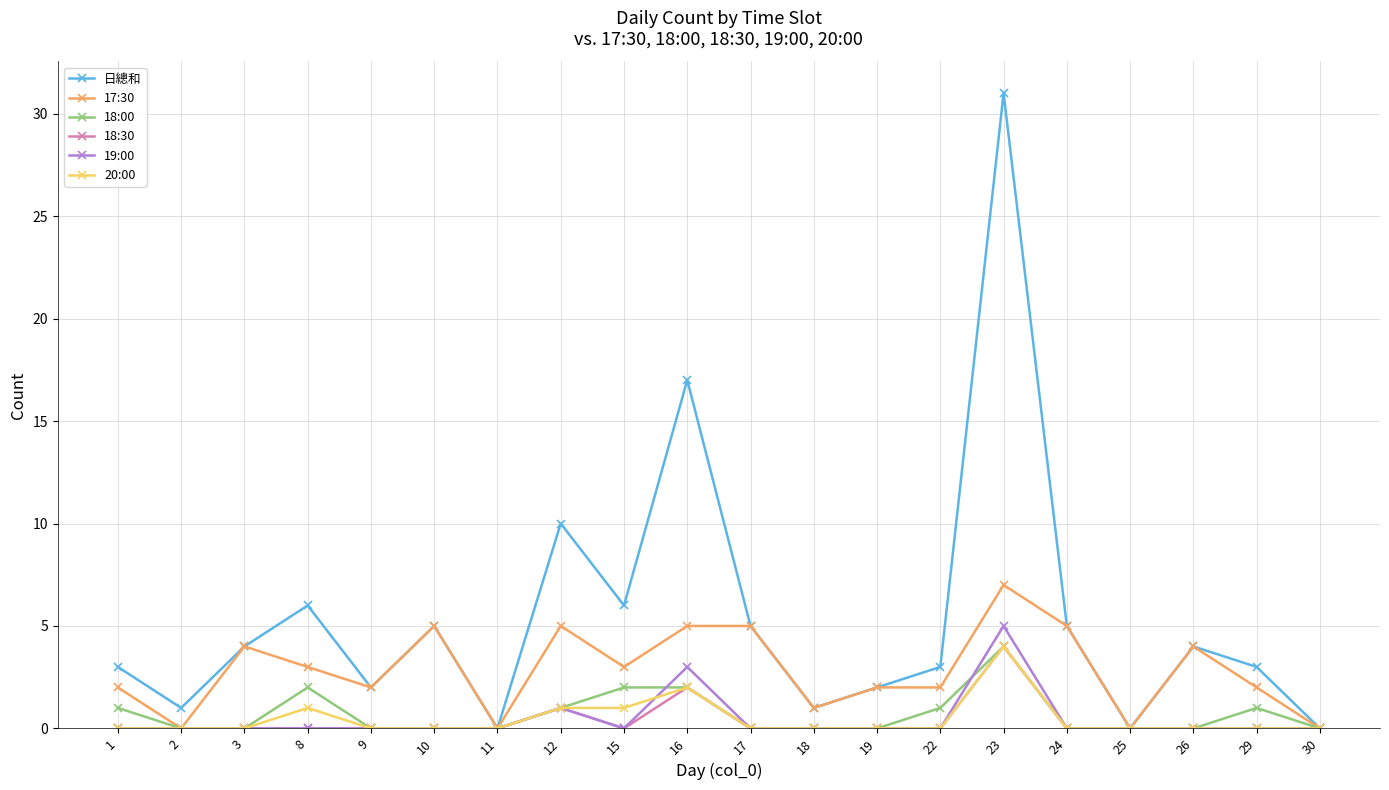

How many distinct data groups are displayed?

6